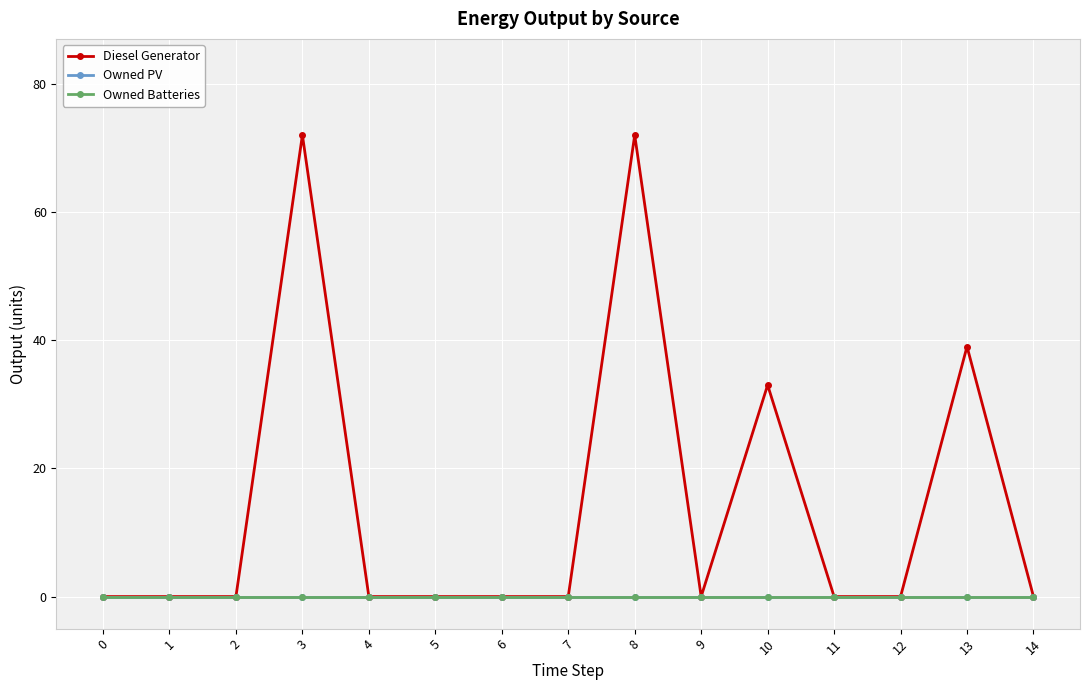

Is this an area chart (filled region under the line)?

No